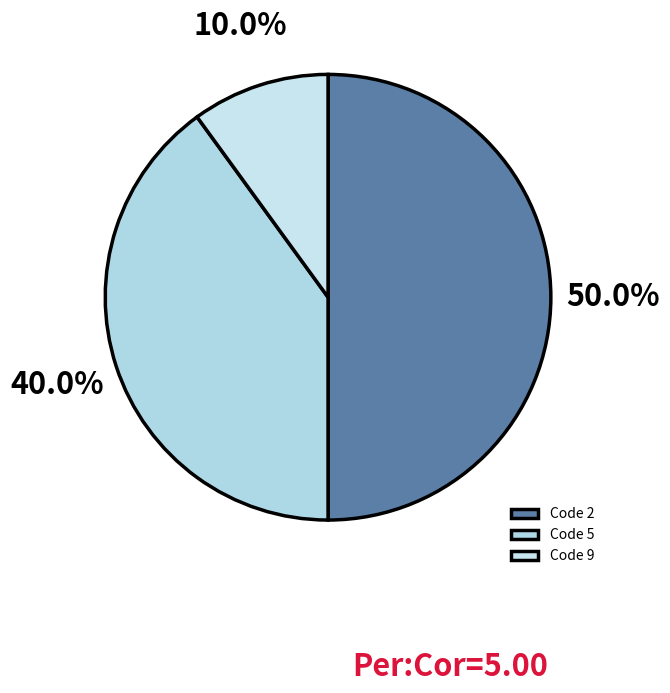

How many slices are in this pie chart?

3